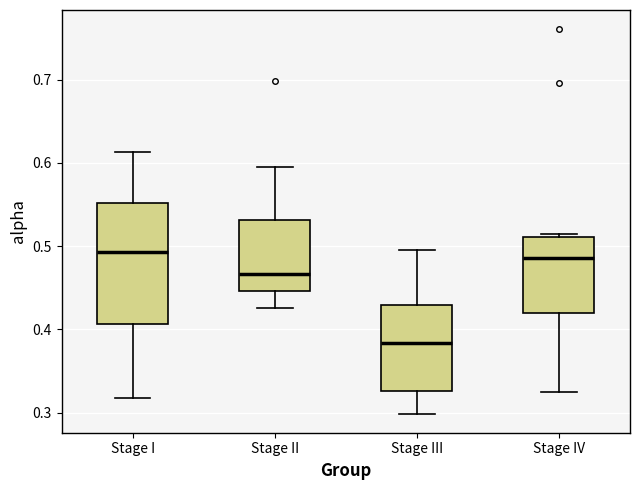

Where does the lower whisker of the box for Stage IV end on the y-axis? The values are not printed on the chart, so give them approximately, as read against the axis.

0.33